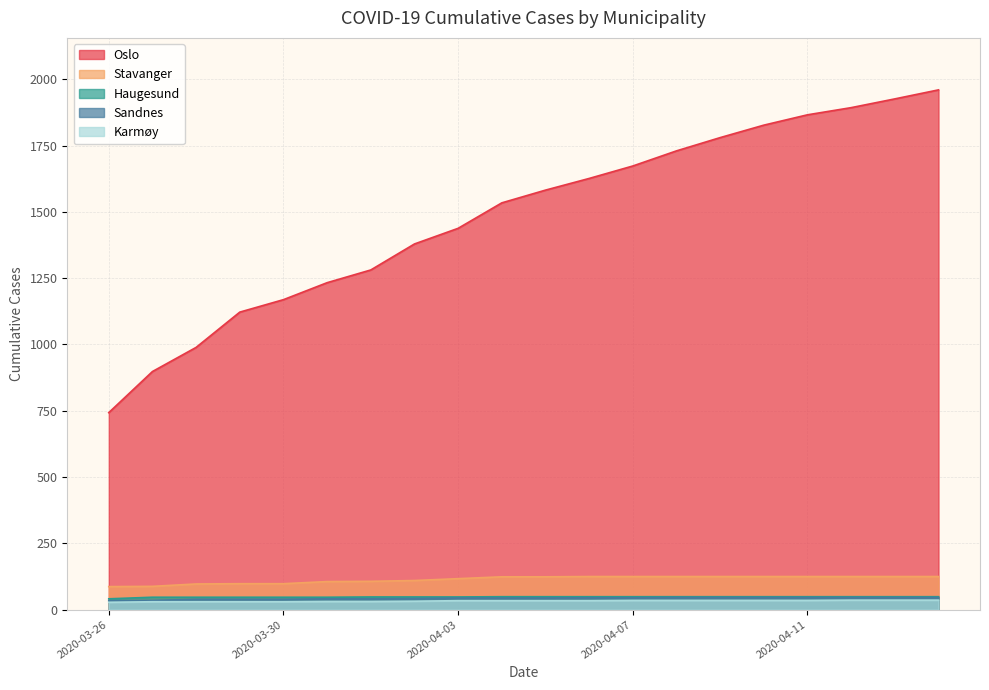

At which label does Haugesund reach its peak?

2020-04-04